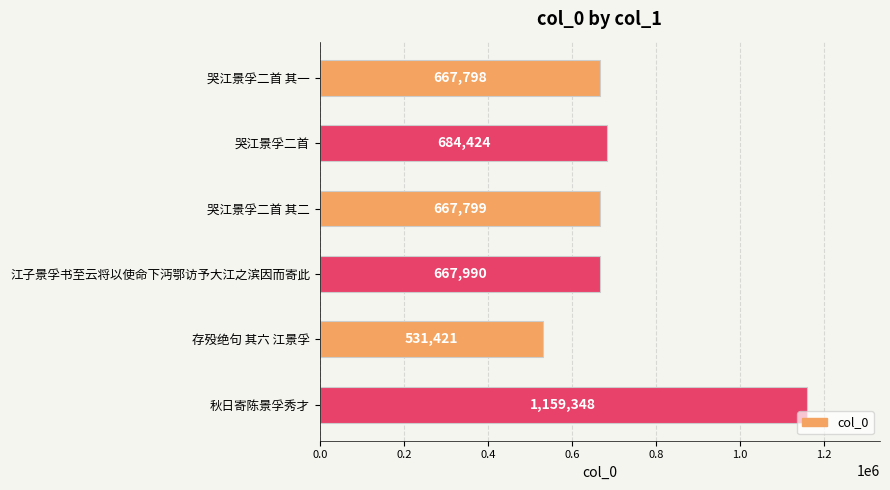

List the labels in order of value, largest first.

秋日寄陈景孚秀才, 哭江景孚二首, 江子景孚书至云将以使命下沔鄂访予大江之滨因而寄此, 哭江景孚二首 其二, 哭江景孚二首 其一, 存殁绝句 其六 江景孚